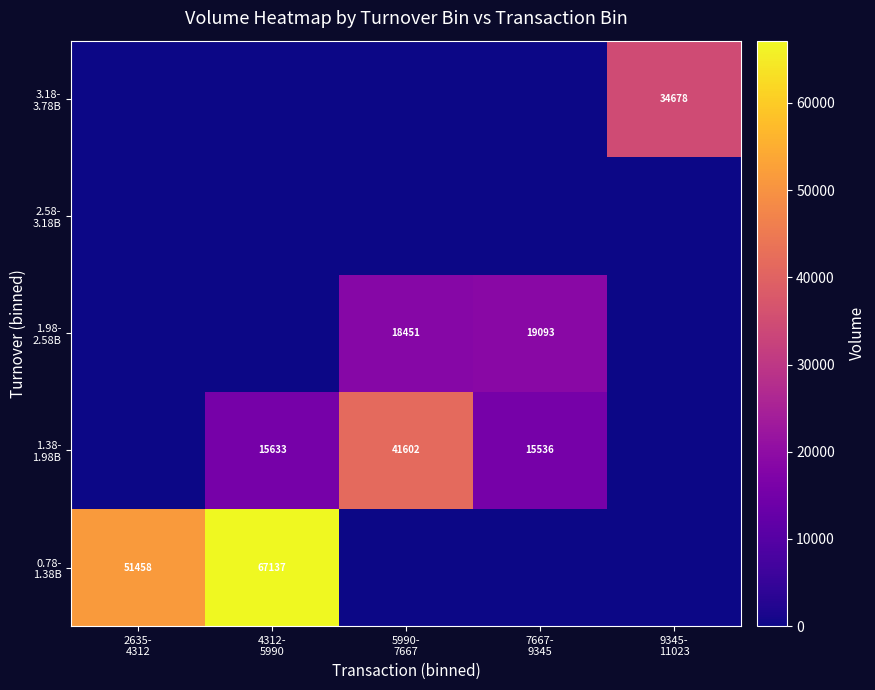

At which label does 1.38- 1.98B first exceed 15535?

4312- 5990